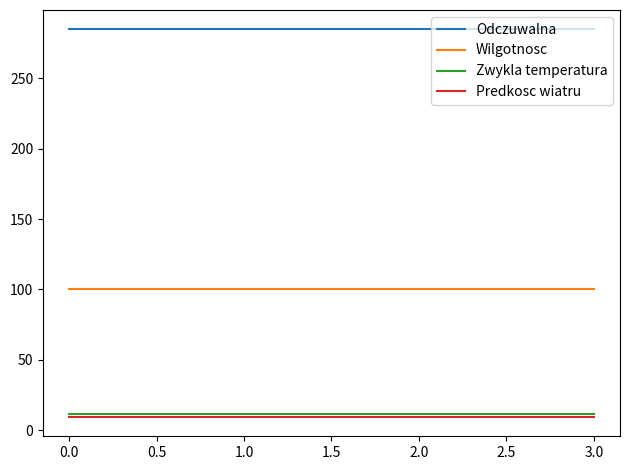

What is the highest value of the Wilgotnosc series?

100.0